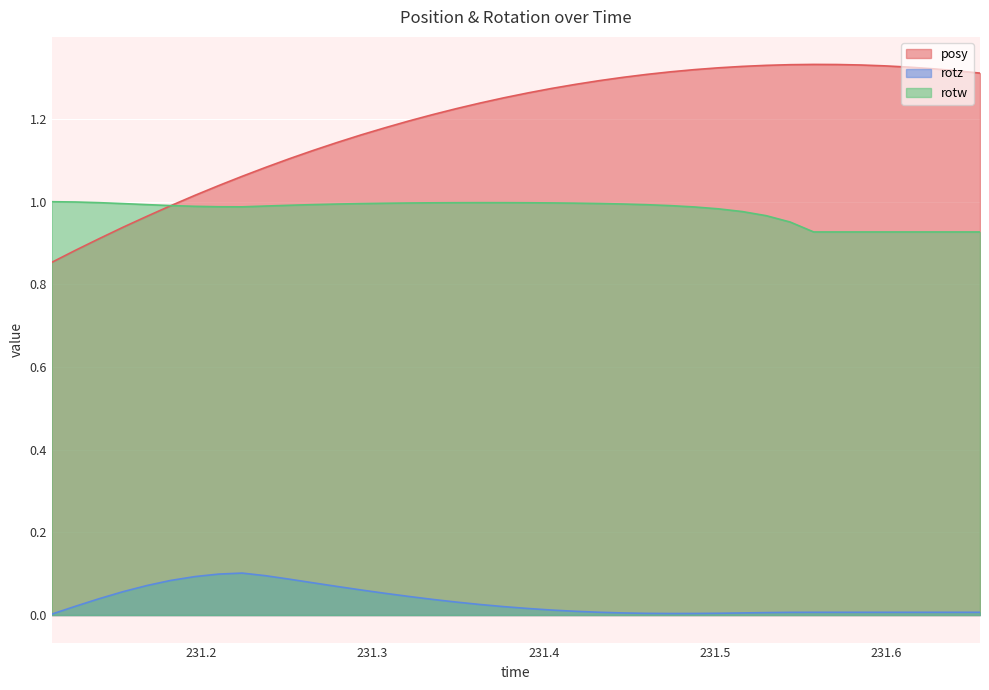

What is the spread (max minus min) of values at 231.2933?

1.1